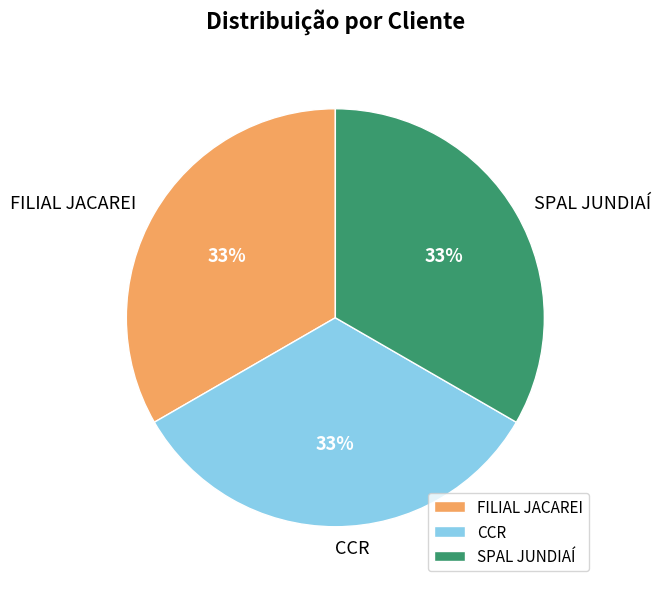

How many slices are in this pie chart?

3